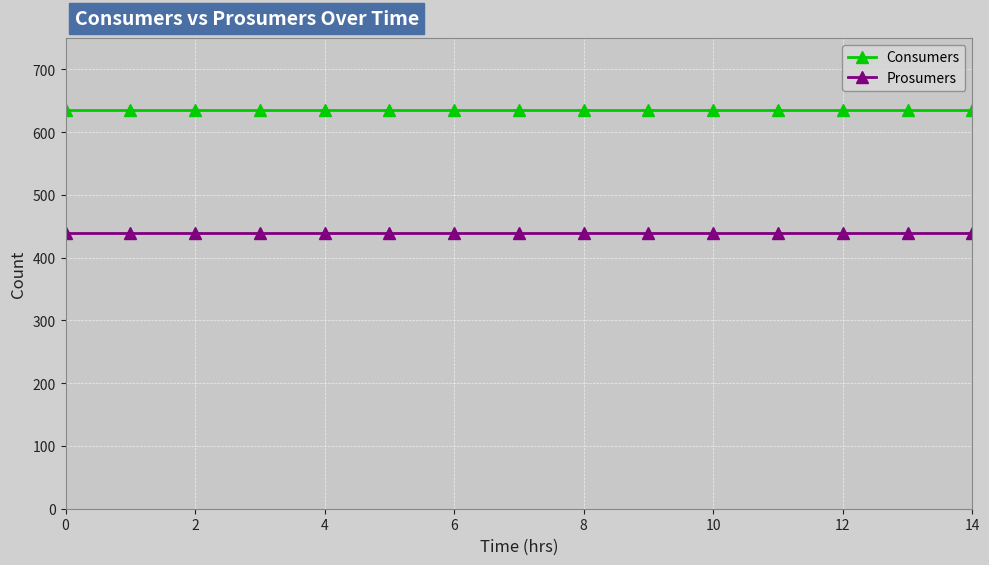

What is the minimum value for Prosumers?

440